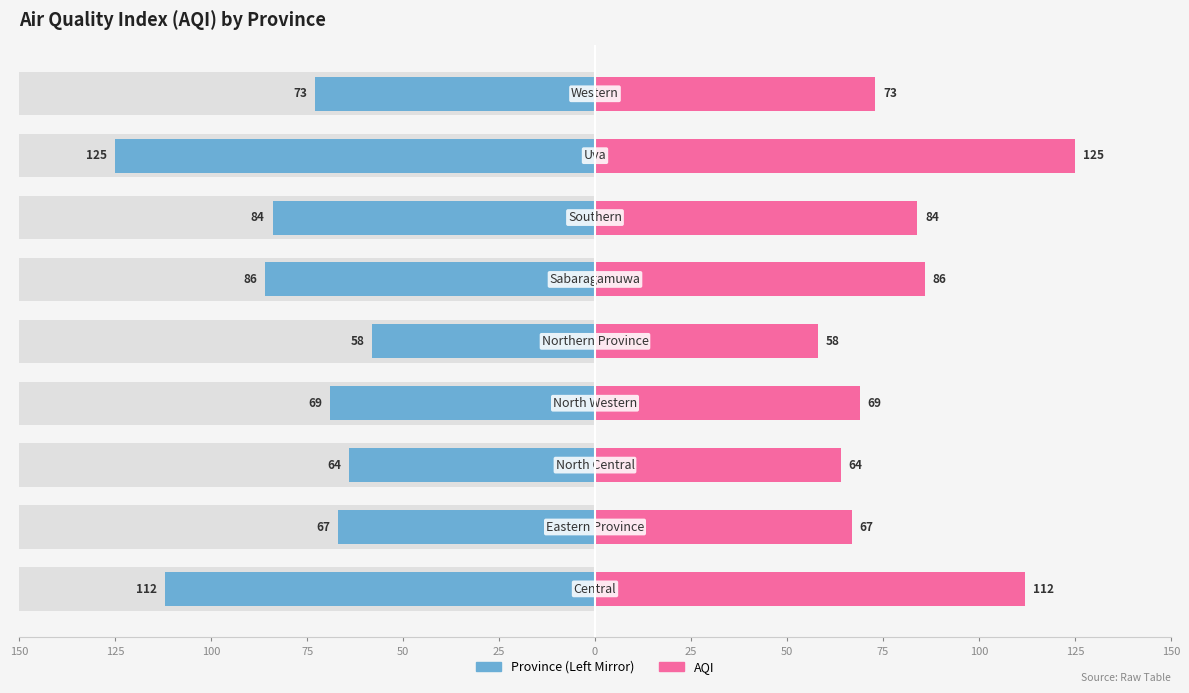

How many bars are there in each group?

2